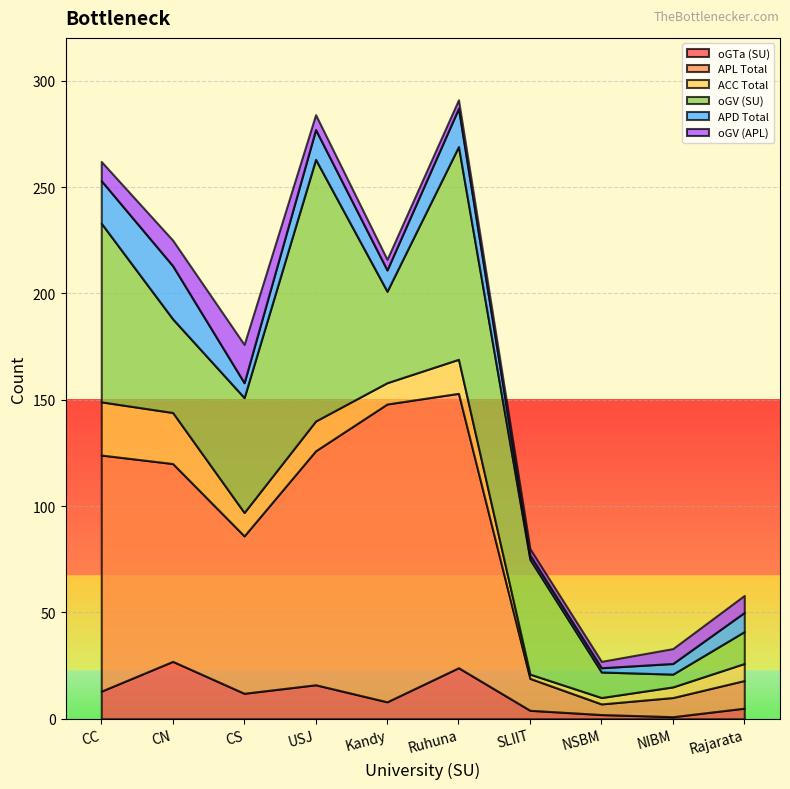

True or false: APD Total has more than 0 points higher than both neighbors.

True